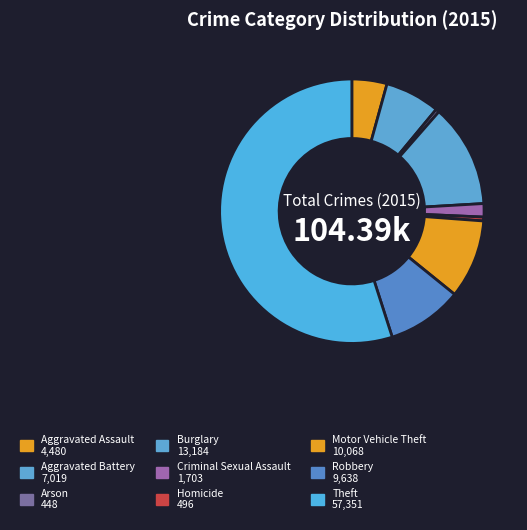

The Criminal Sexual Assault slice represents 2% of the pie. True or false?

True